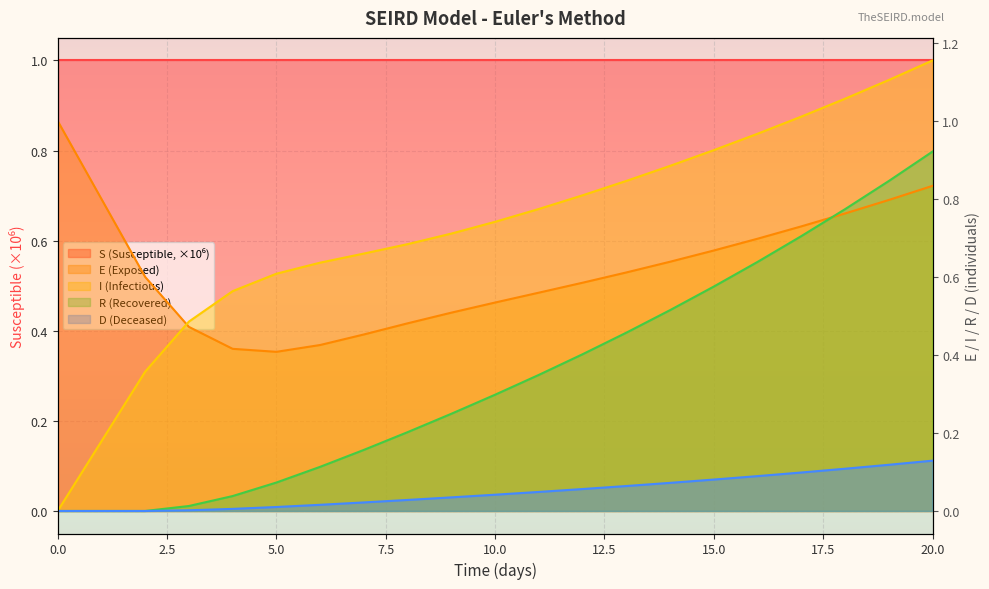

Which series ends up on top after the final intersection of E and I?

I